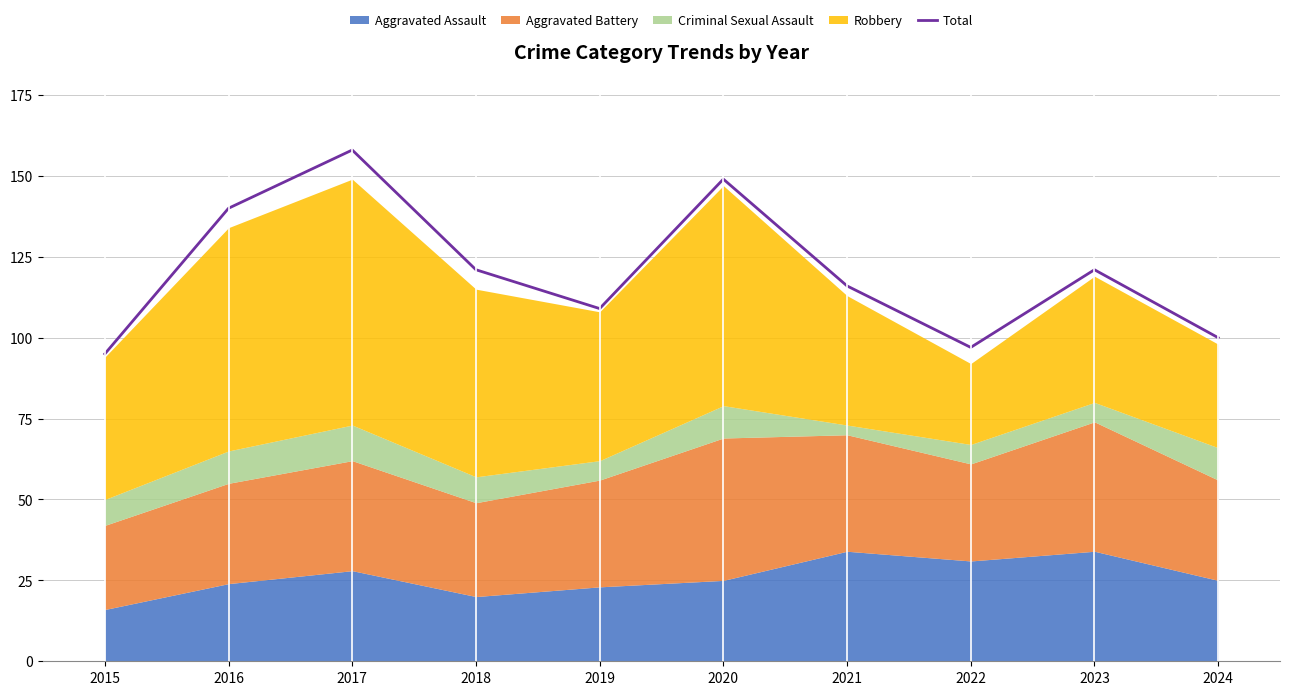

Reading right to left, what are all the values shown in this chart?

2024=100	2023=121	2022=97	2021=116	2020=149	2019=109	2018=121	2017=158	2016=140	2015=95